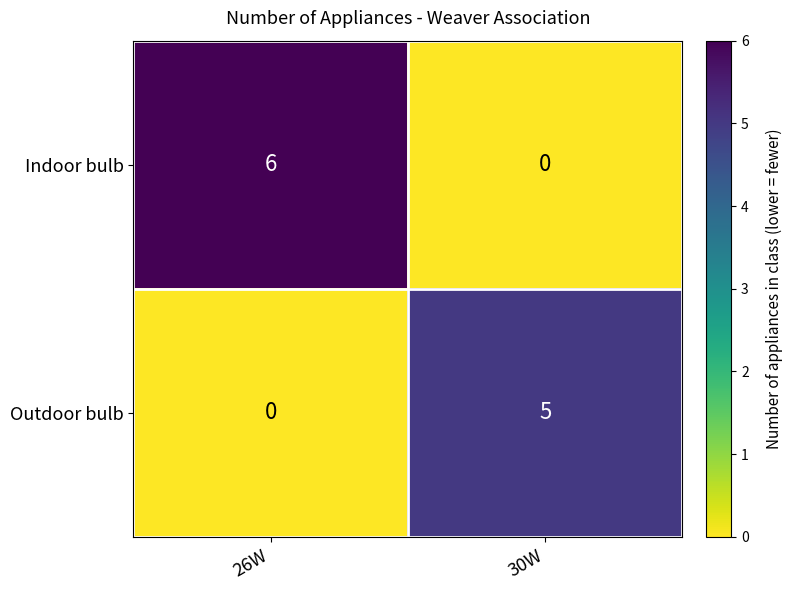

At 30W, list the series in order from smallest to largest.

Indoor bulb, Outdoor bulb